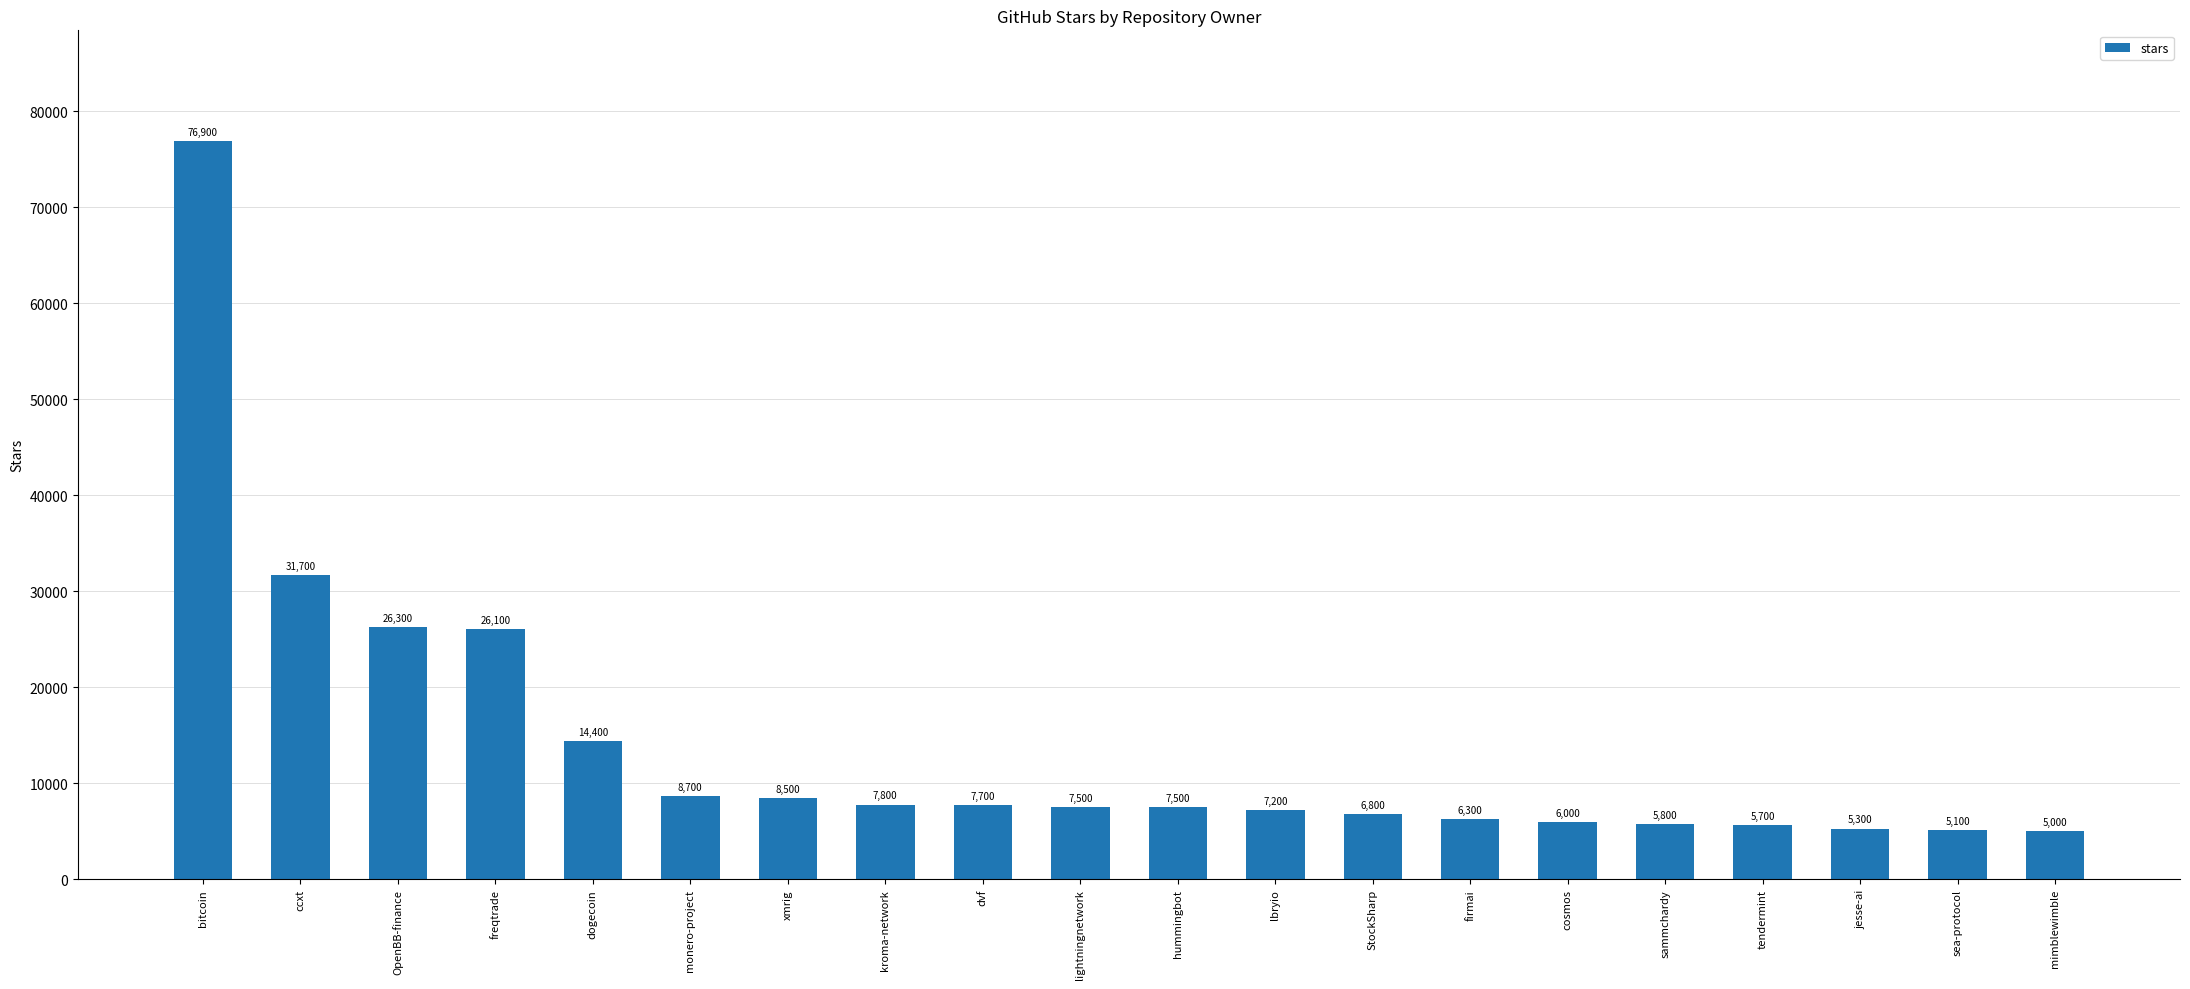

At which category does the chart reach its peak across all series?

bitcoin